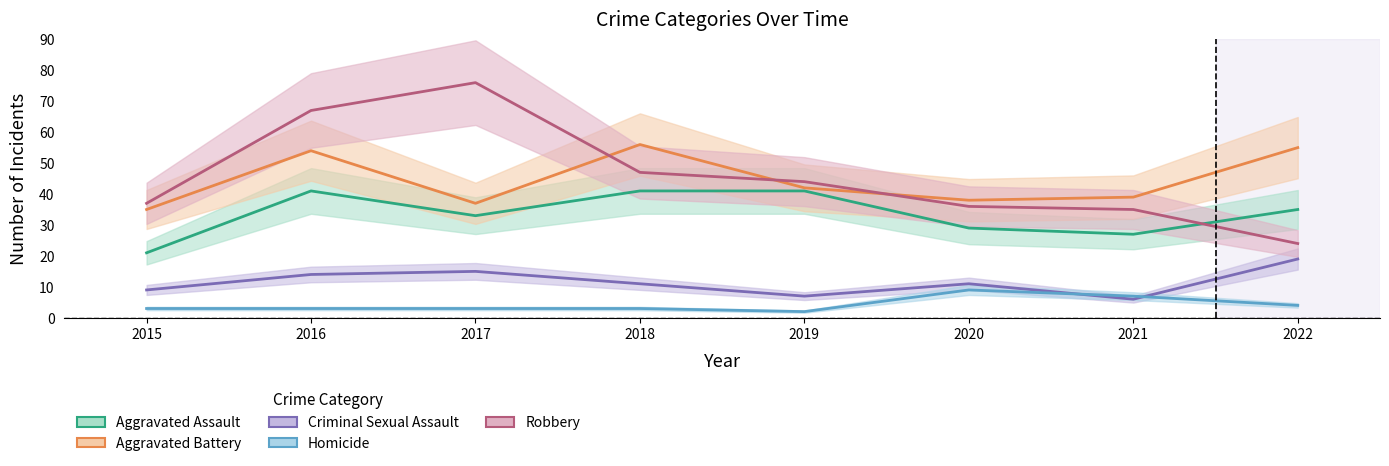

What is the greatest value displayed?

76